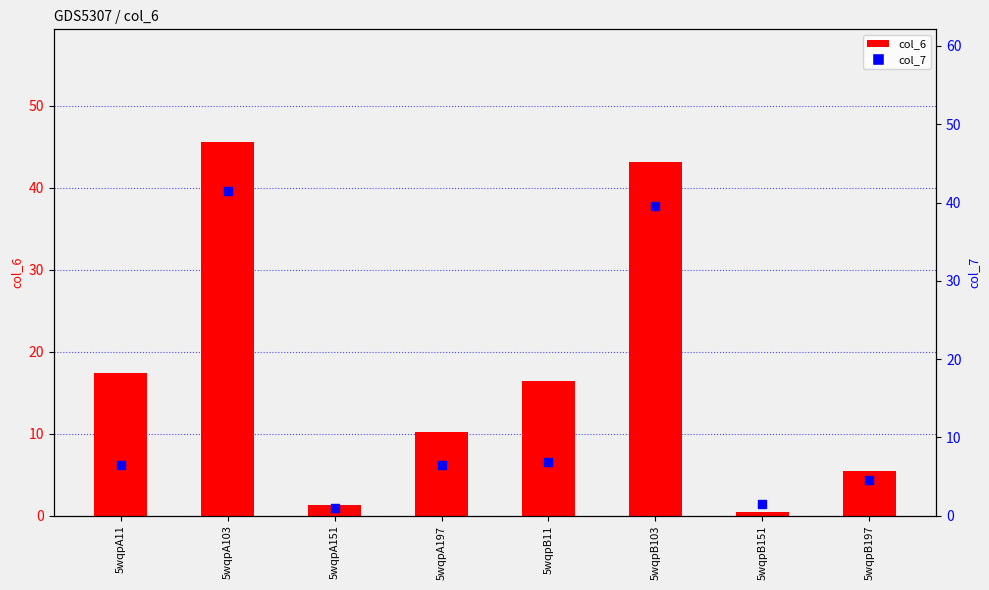

What are all the series names shown in the legend?

col_6, col_7